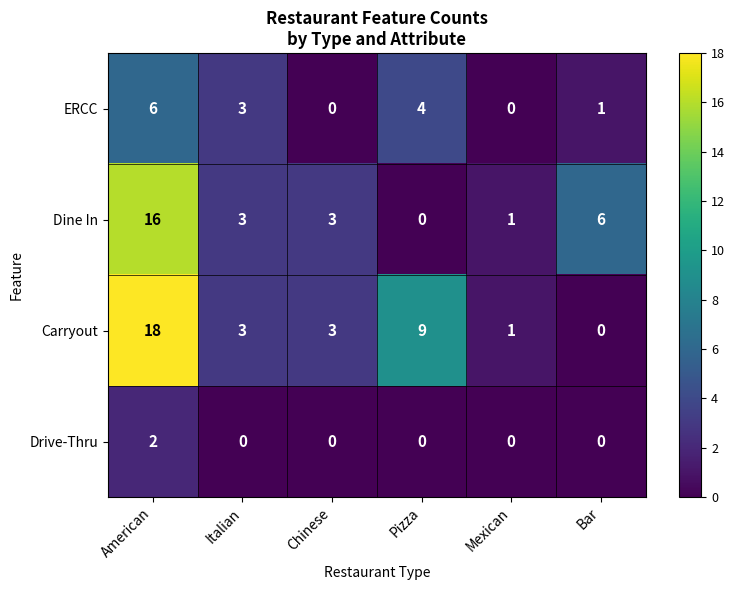

Which series has the widest spread of values?

Carryout